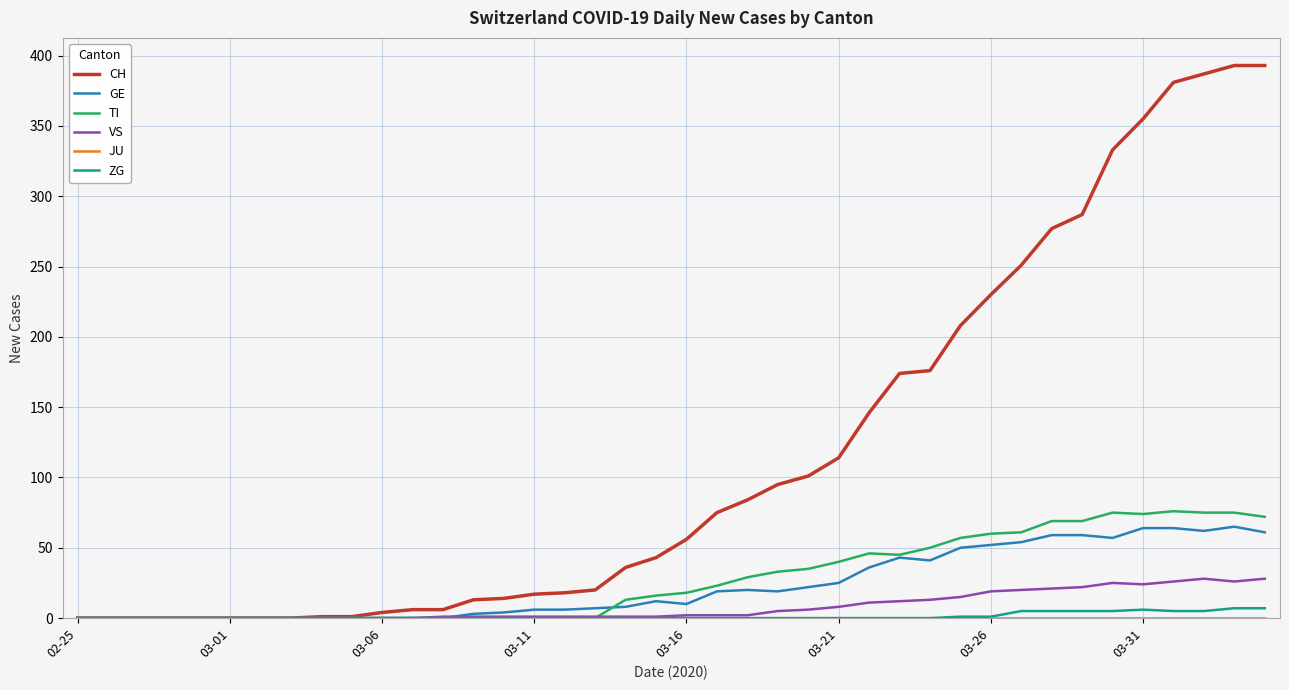

Which series has the largest range (max minus min)?

CH